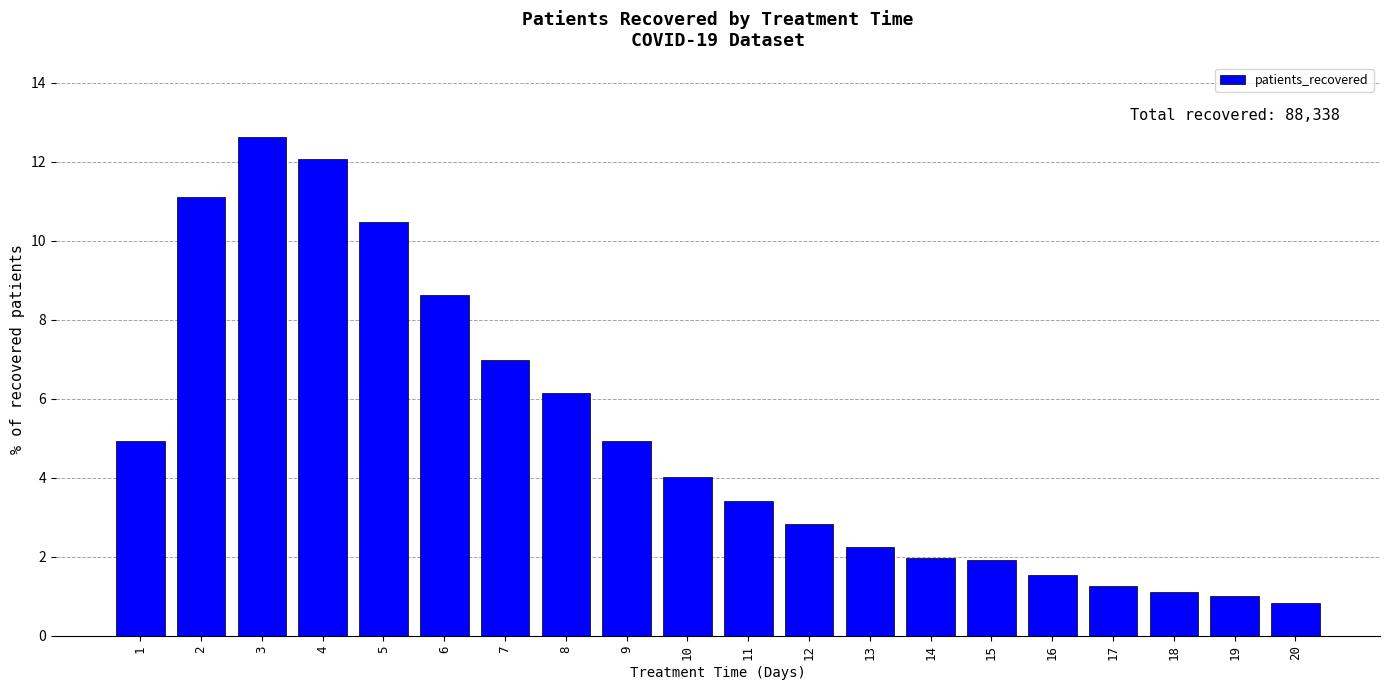

What is the smallest value displayed?

0.8